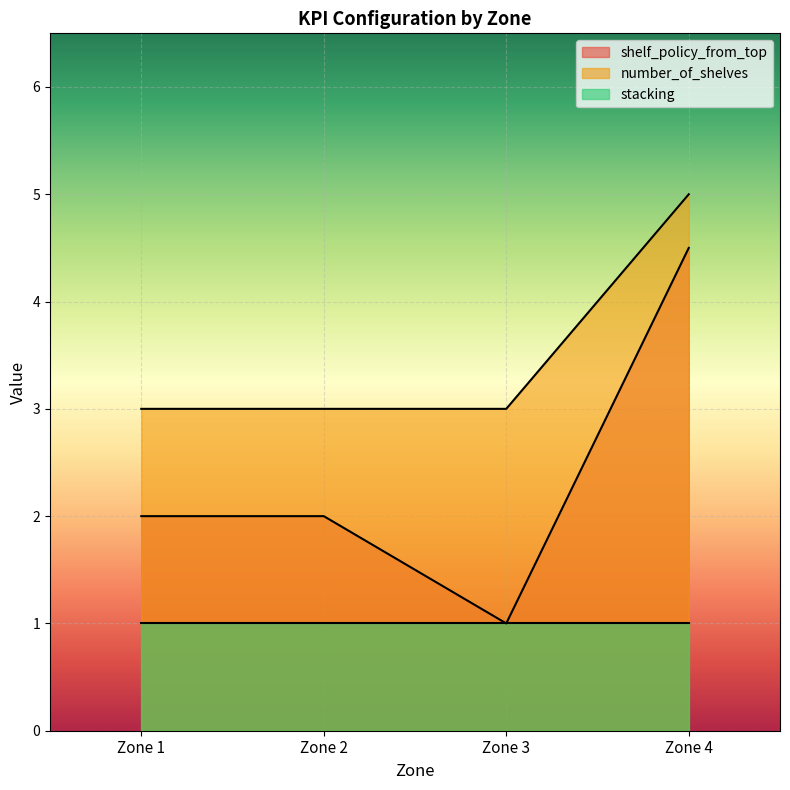

What is the label of the 12th point from the right?

2